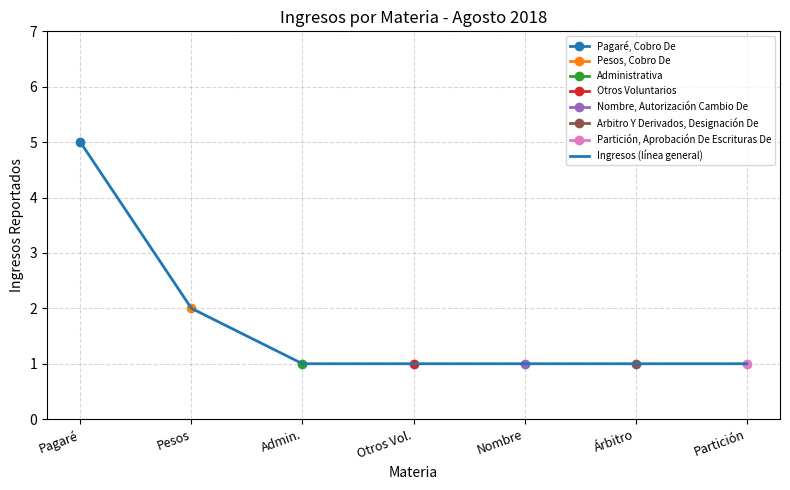

What is the label of the 6th point from the left?

Árbitro